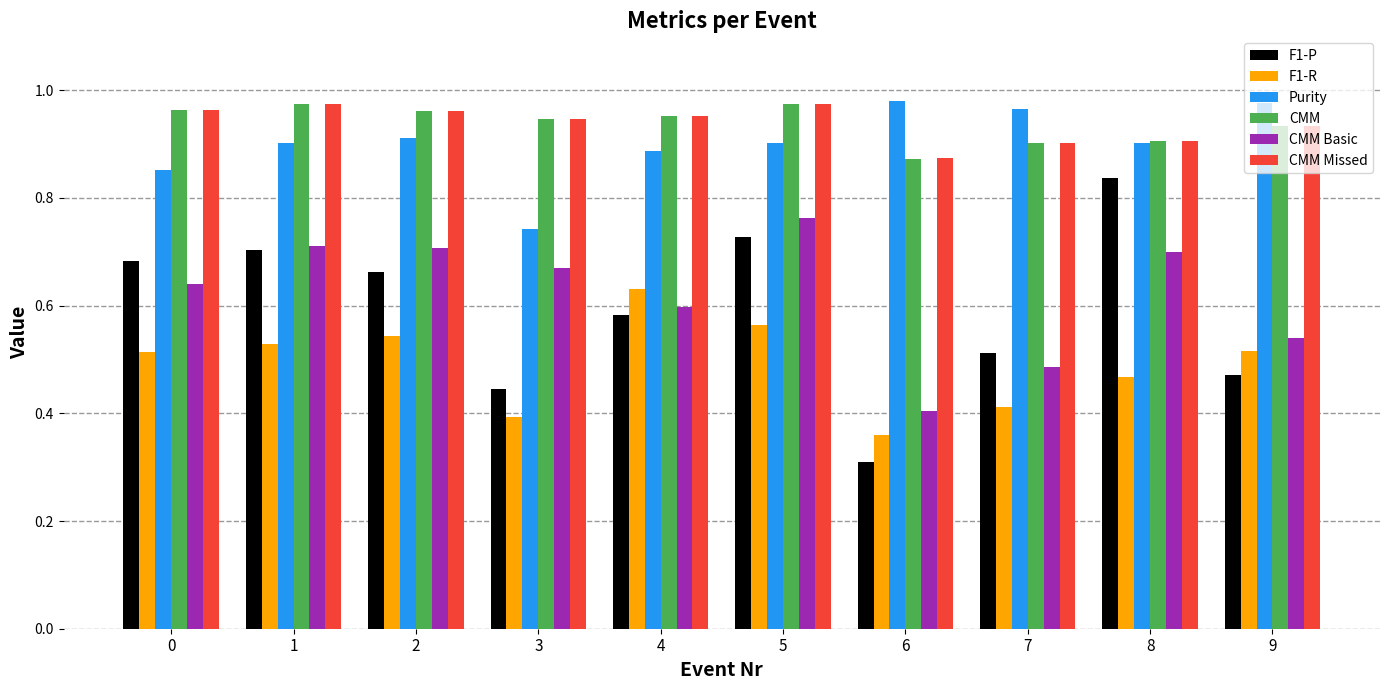

What is the difference between the maximum and second lowest values in the CMM Basic series?

0.3